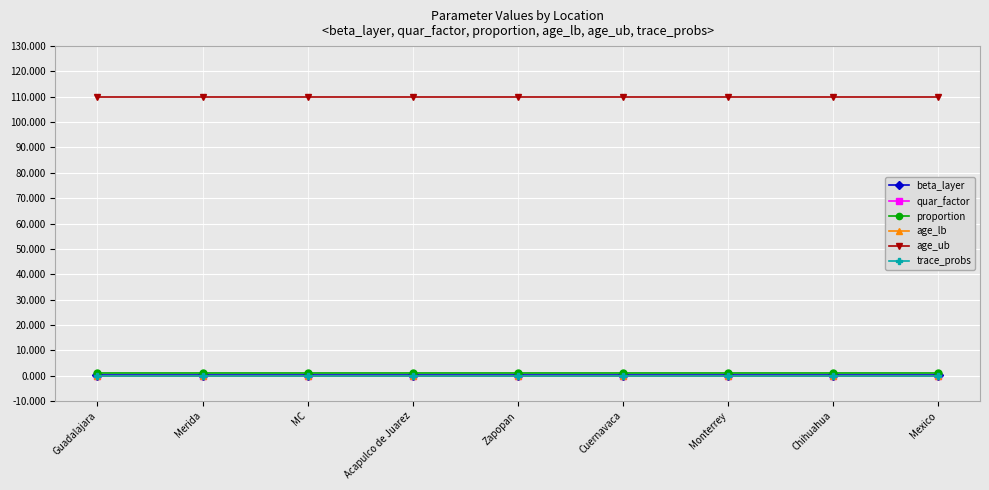

What is the total value across all series at MC?

111.1